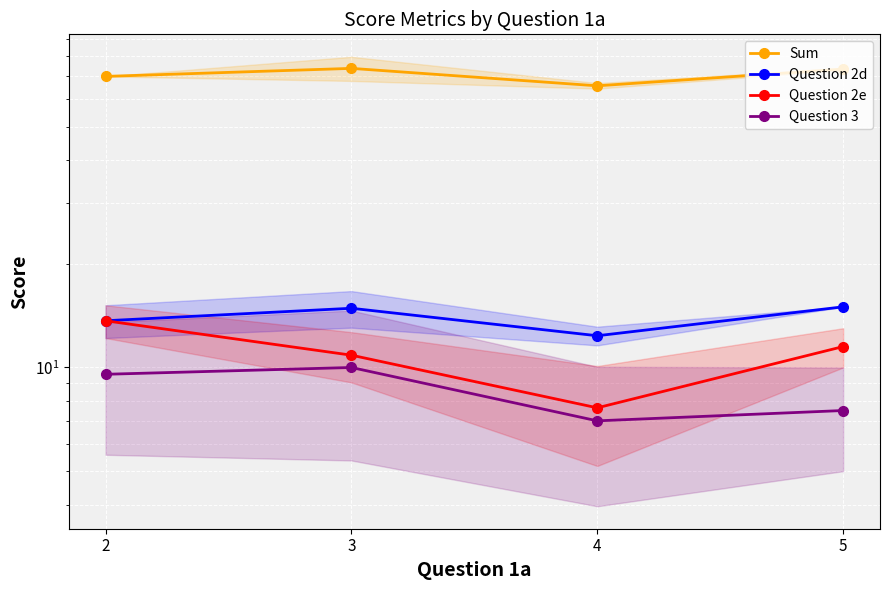

How many data points in Question 3 are less than 9?

2